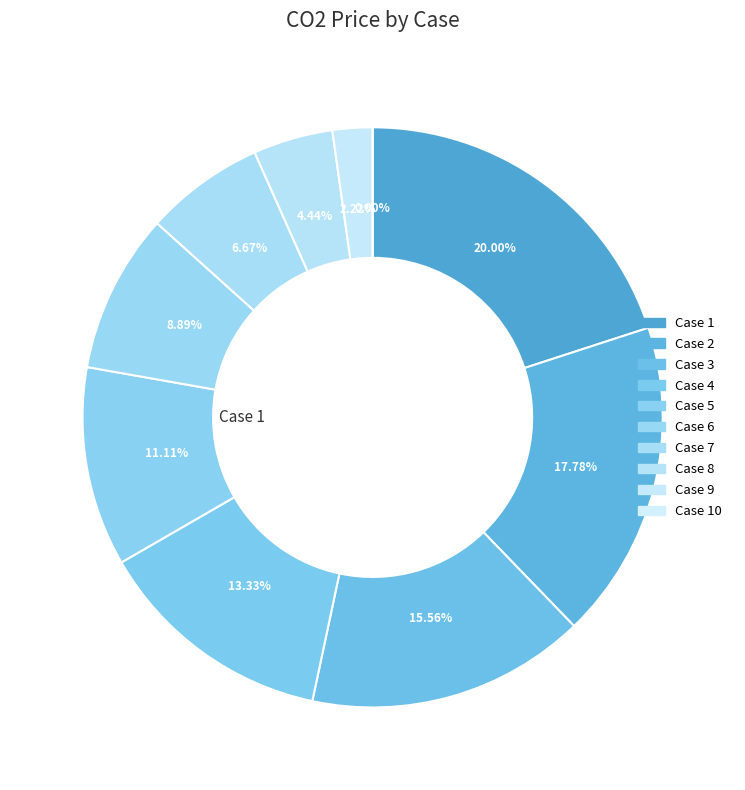

Does 5 represent more than half of the total?

No